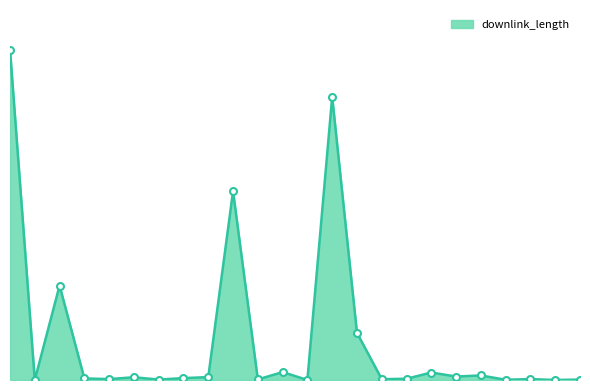

True or false: the data has more than 1 interior local peaks.

True